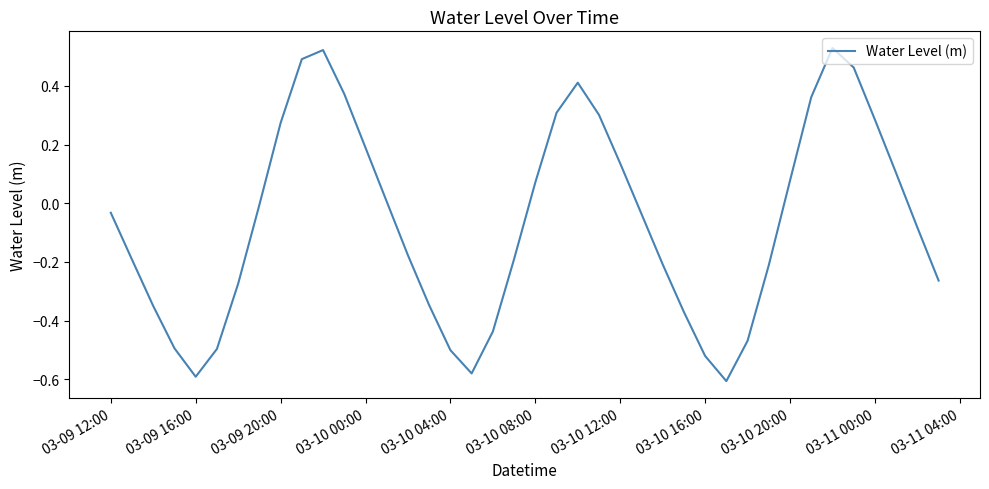

Is this an area chart (filled region under the line)?

No